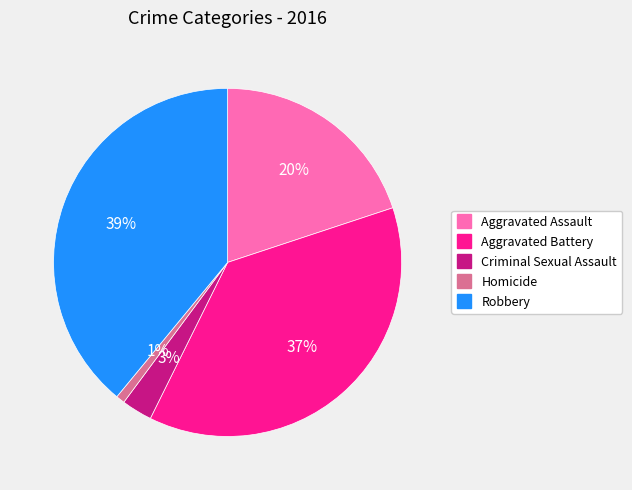

How many slices are in this pie chart?

5